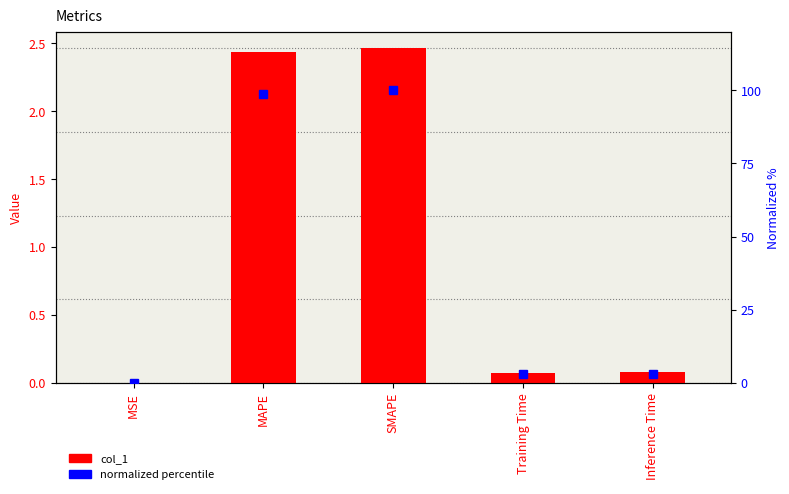

Rank the series by their maximum value, from lowest to highest.

col_1, normalized percentile